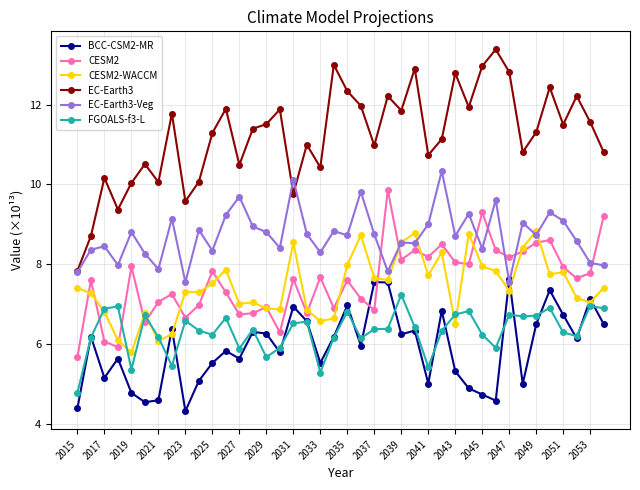

Which series has the largest range (max minus min)?

EC-Earth3